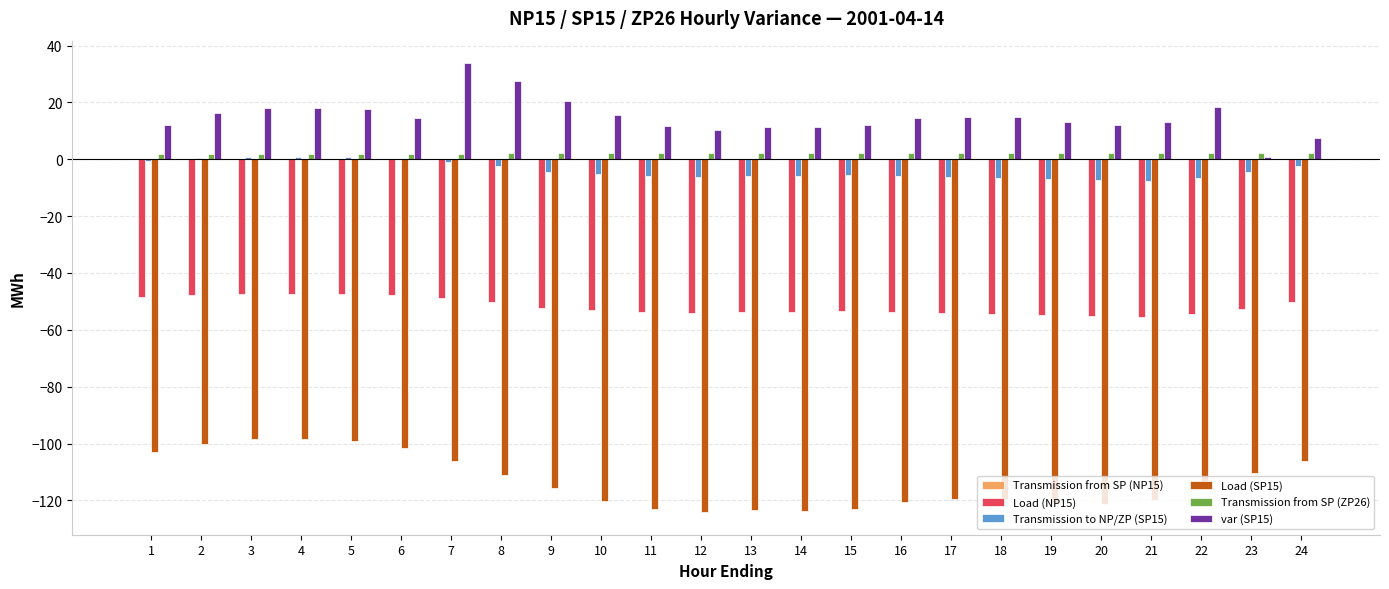

How many series are shown in this chart?

5